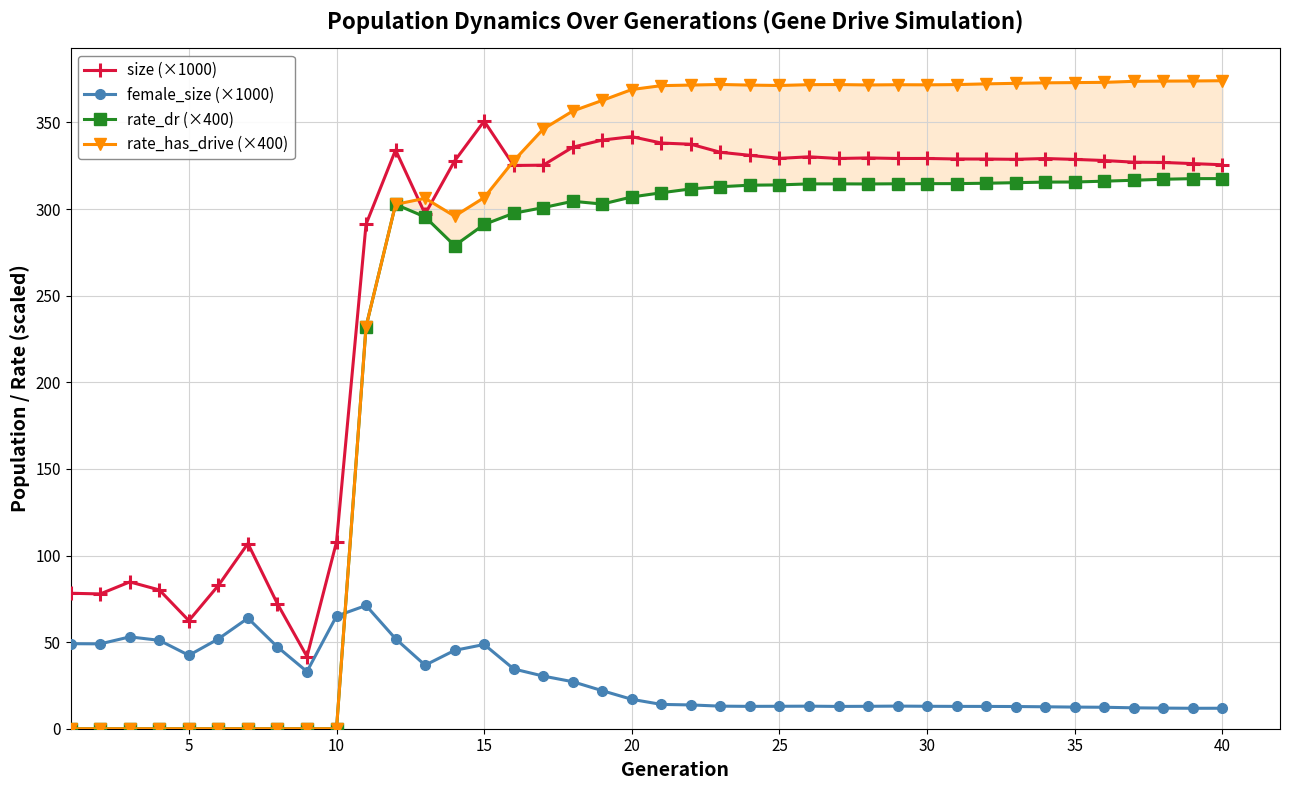

True or false: size (×1000) and rate_dr (×400) cross at least once.

False